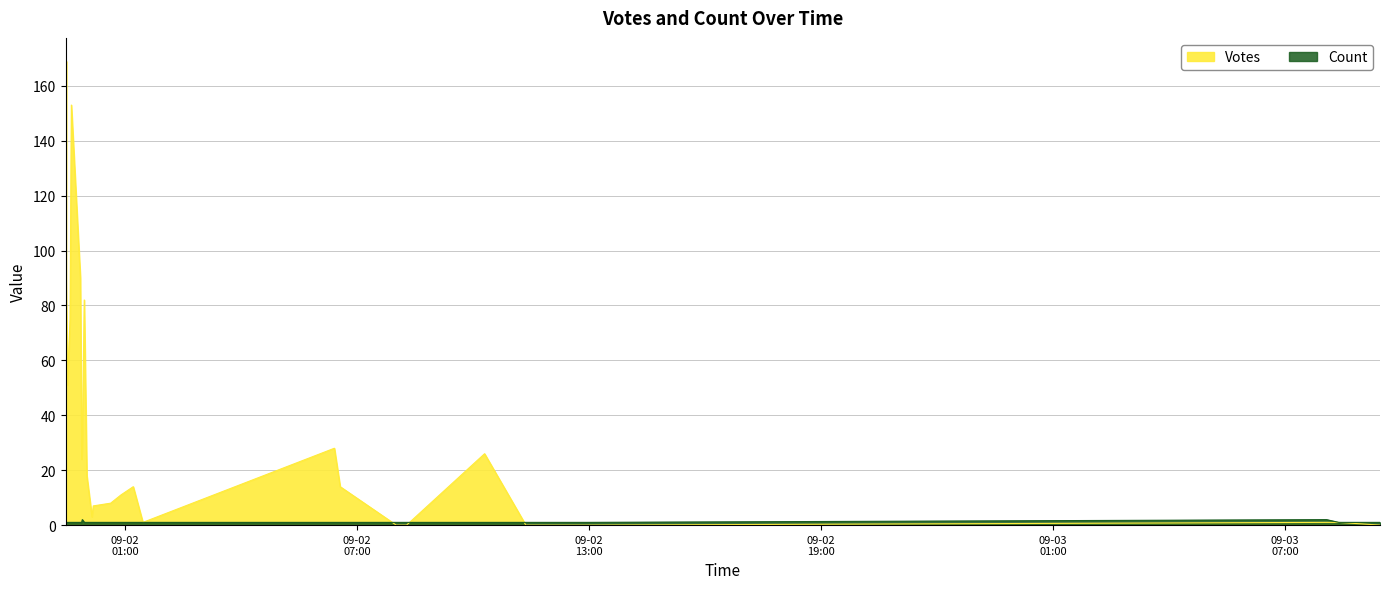

How many series are shown in this chart?

2